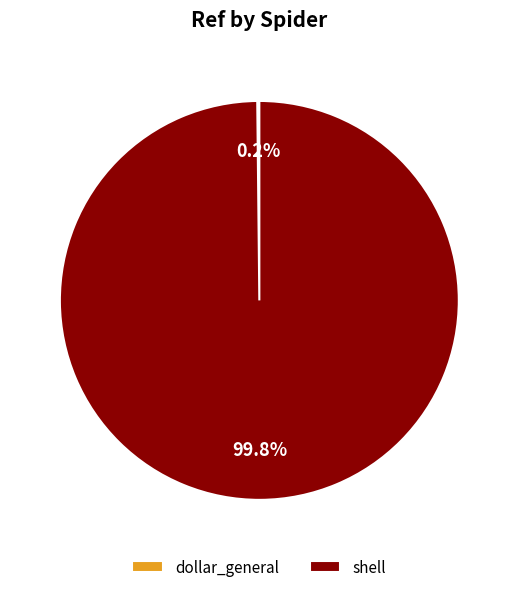

True or false: shell accounts for 94% of the total.

False